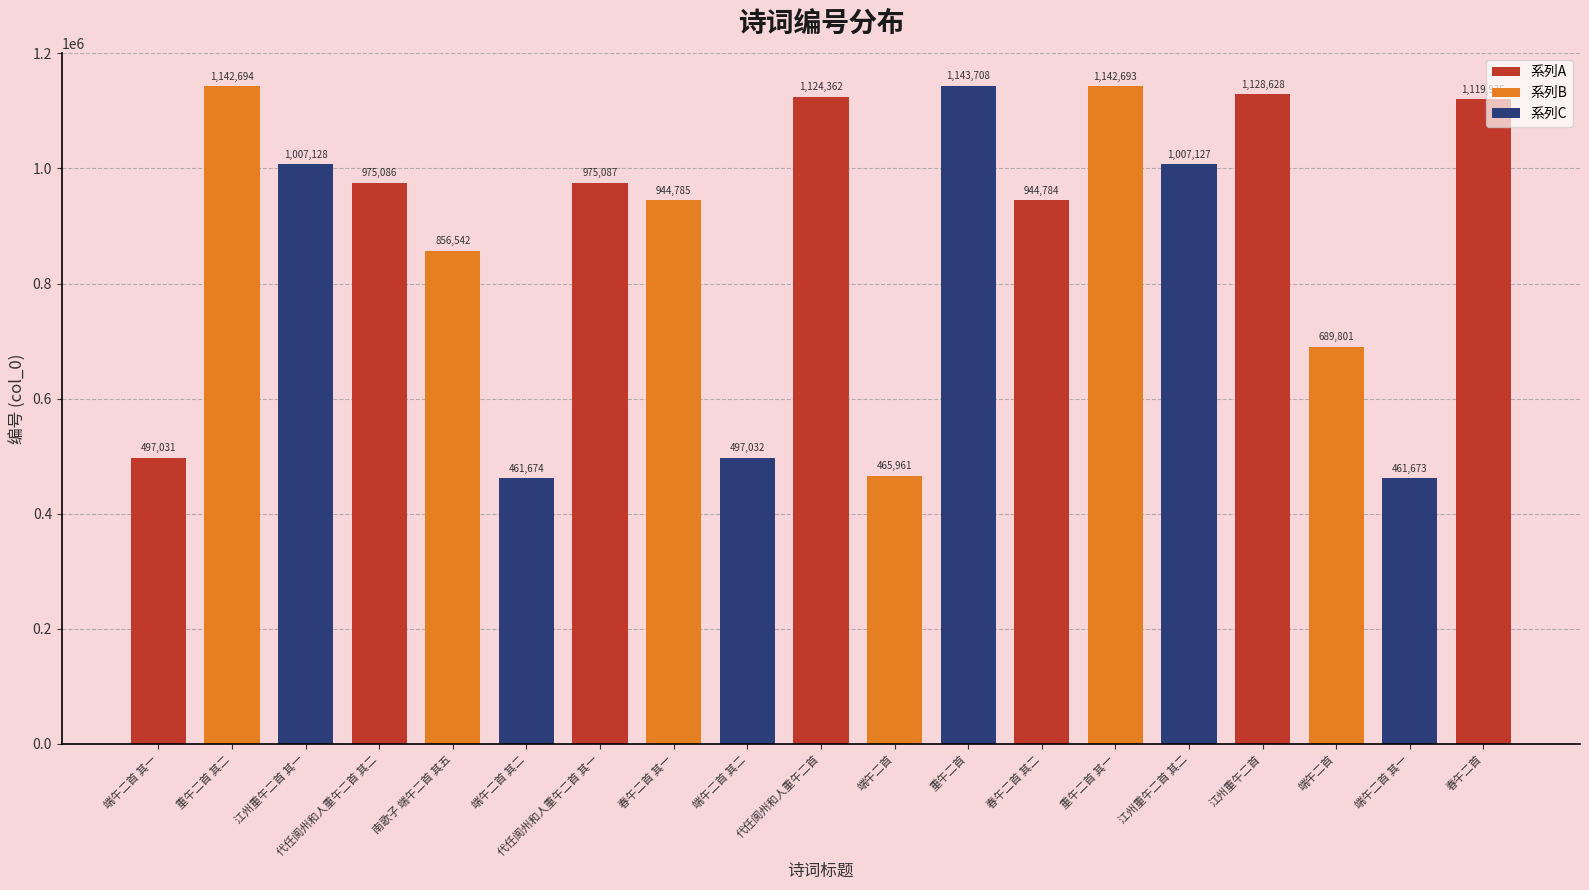

How many bars are there in total?

19